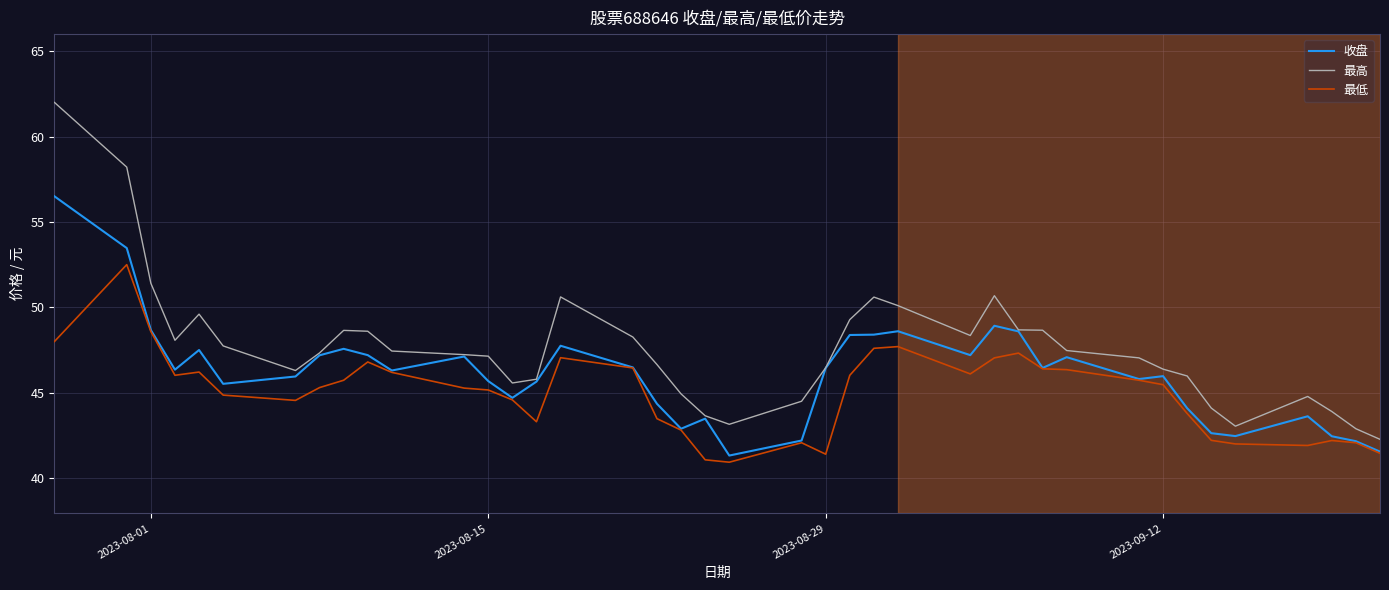

Which series has the largest range (max minus min)?

最高